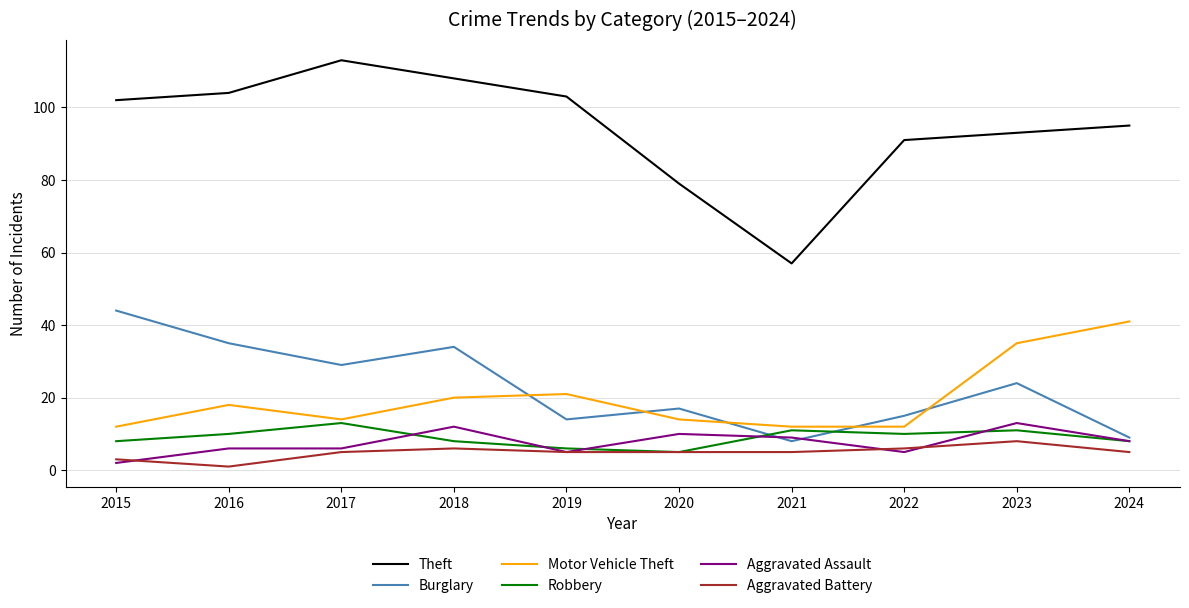

Where does the Burglary series first go above 24?

2015